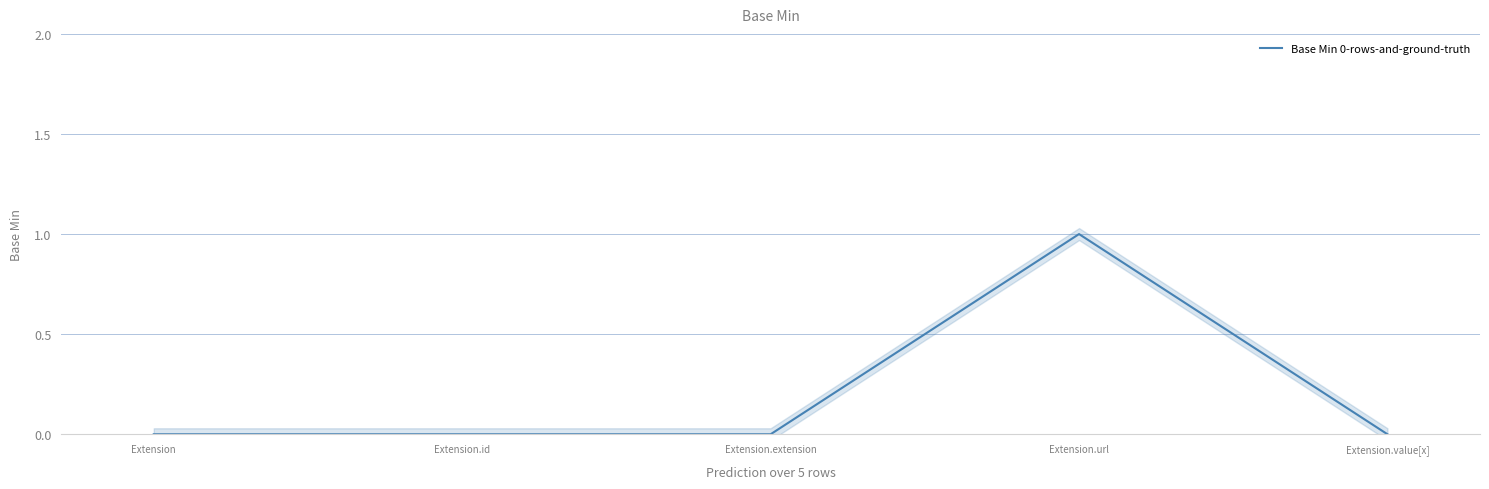

Rank the categories by value from highest to lowest.

Extension.url, Extension, Extension.id, Extension.extension, Extension.value[x]